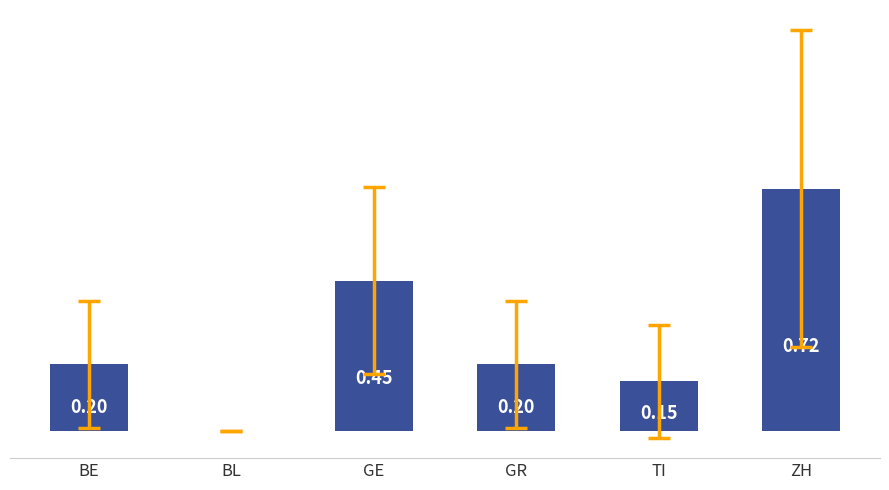

Where is the data nearest to the value 0?

BL